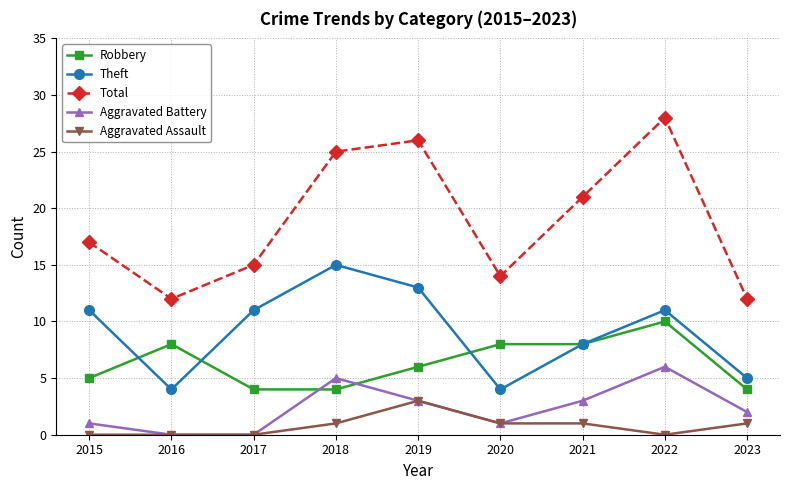

Does the chart display data point markers on the line(s)?

Yes